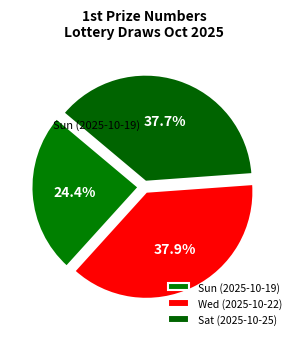

What is the smallest slice in the pie chart?

Sun (2025-10-19)